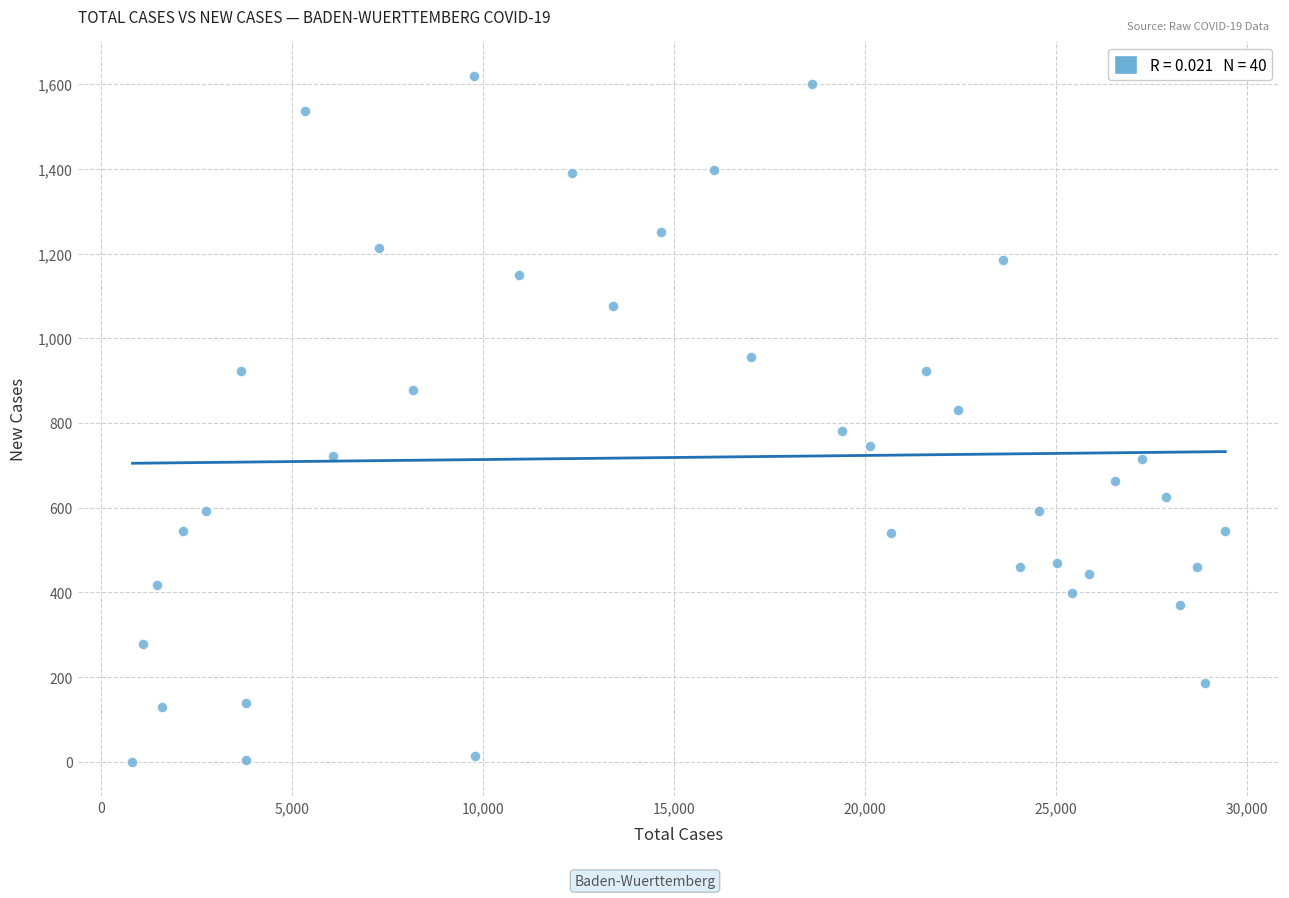

What is the range of Y values (max minus min)?

1620